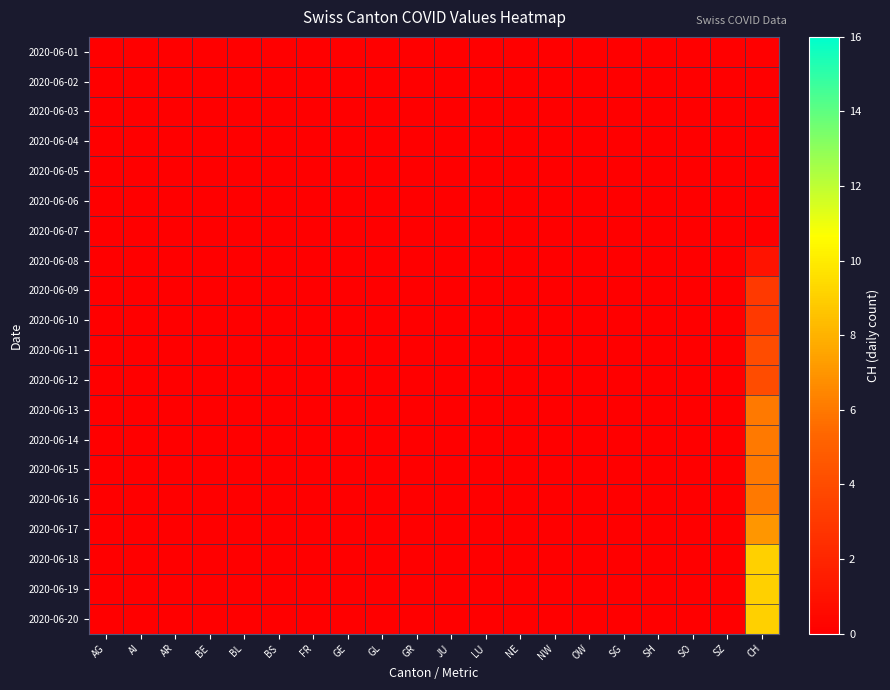

Rank the series at AI from highest to lowest value.

2020-06-01, 2020-06-02, 2020-06-03, 2020-06-04, 2020-06-05, 2020-06-06, 2020-06-07, 2020-06-08, 2020-06-09, 2020-06-10, 2020-06-11, 2020-06-12, 2020-06-13, 2020-06-14, 2020-06-15, 2020-06-16, 2020-06-17, 2020-06-18, 2020-06-19, 2020-06-20